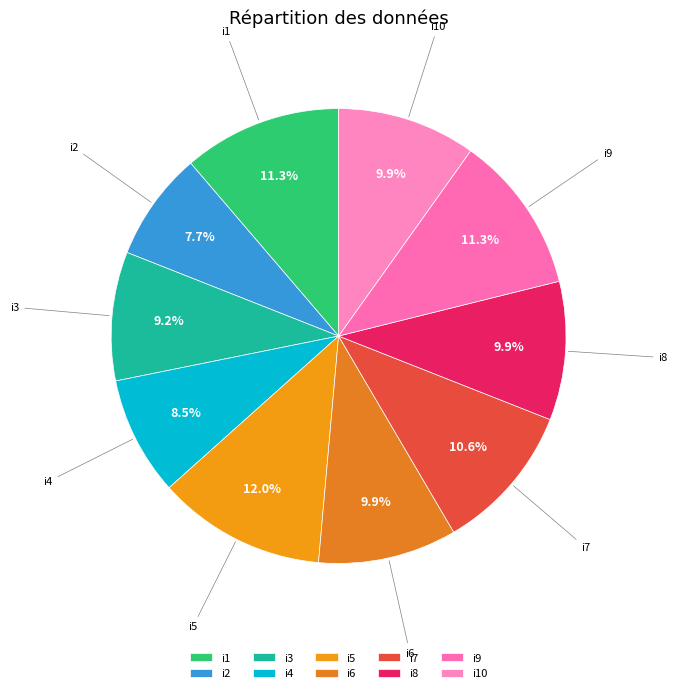

Count the number of slices in the pie.

10